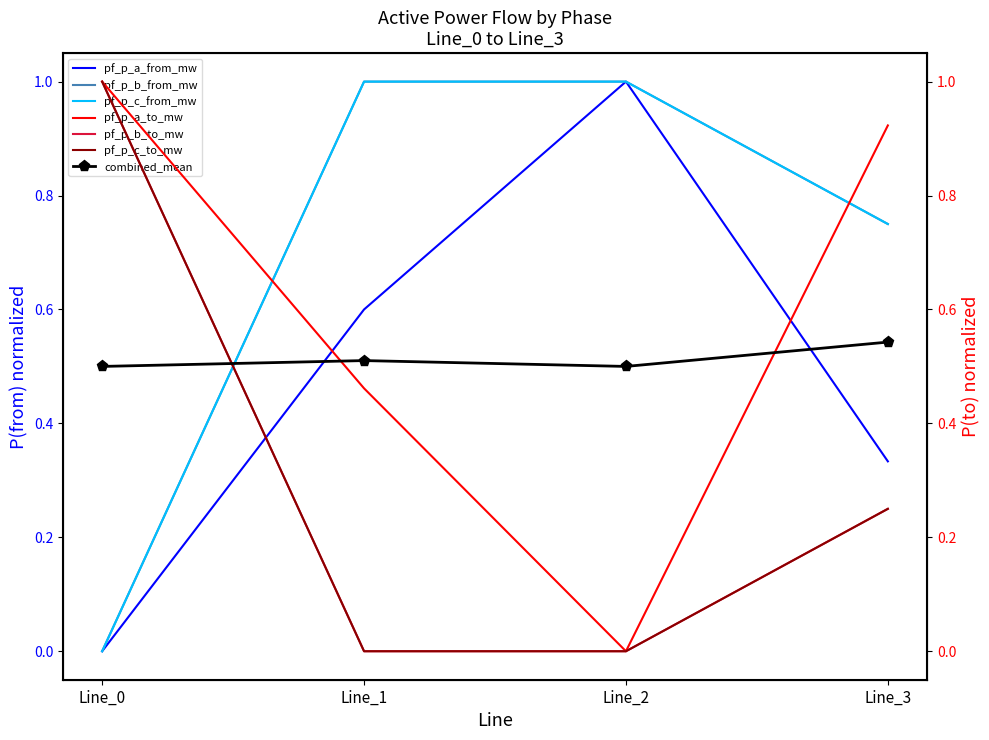

Is it true that pf_p_c_from_mw equals 0.6 at Line_0?

False